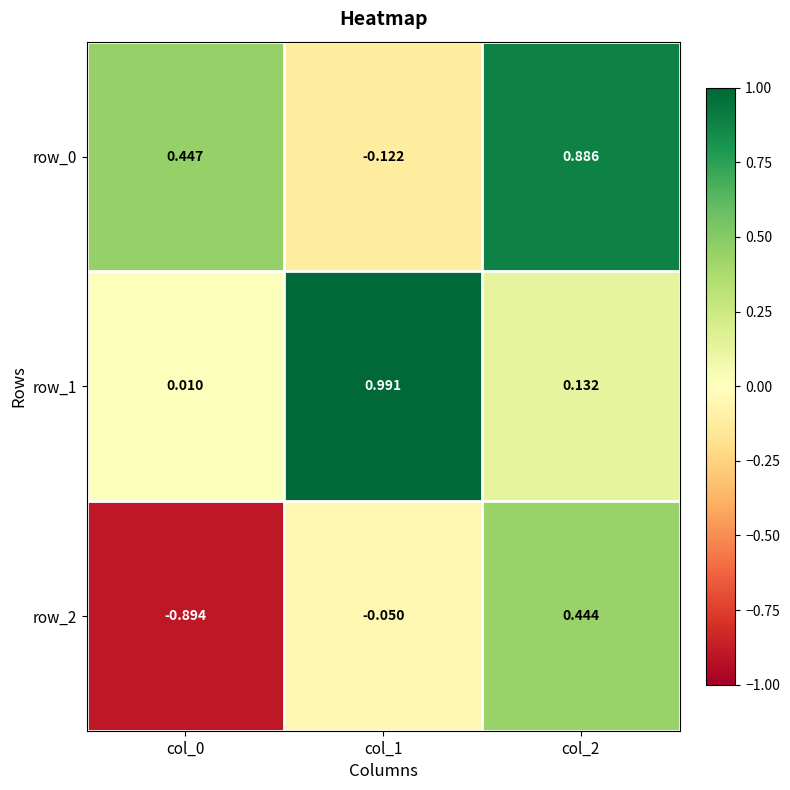

Which category has the highest value in the row_2 series?

col_2